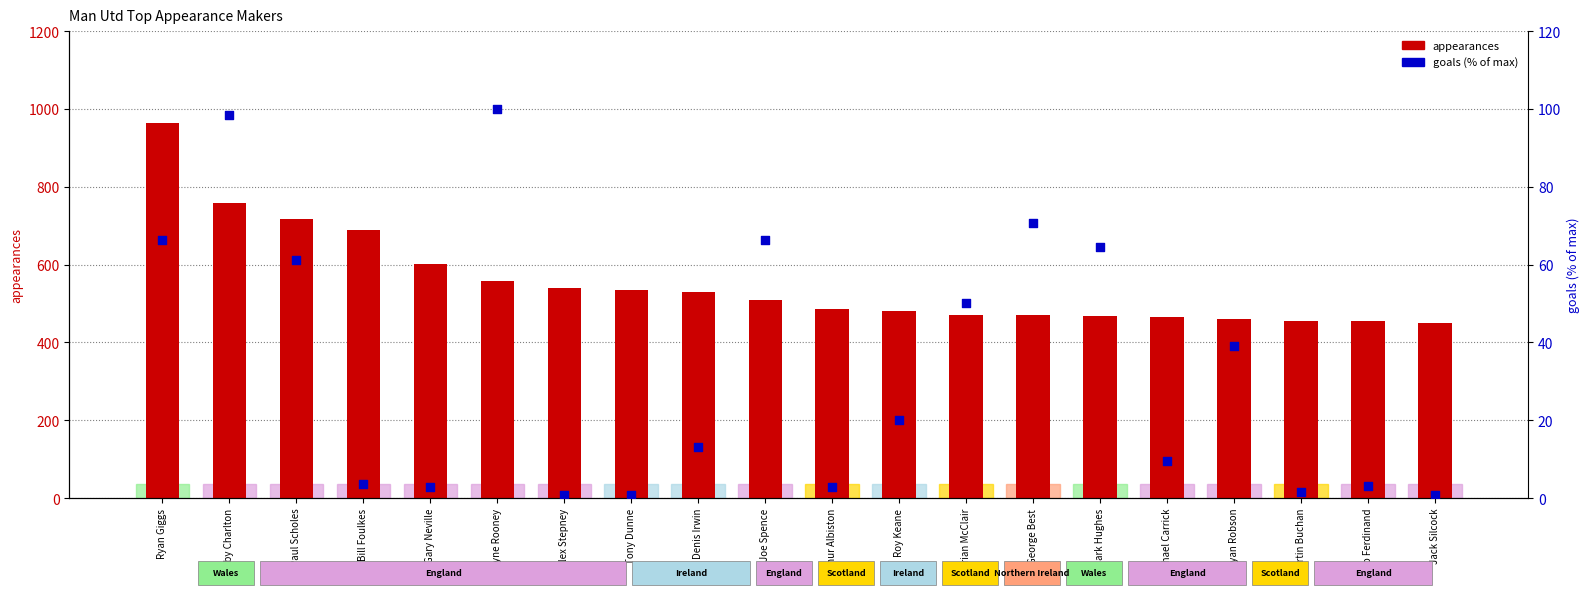

Which series has the largest total across all categories?

appearances